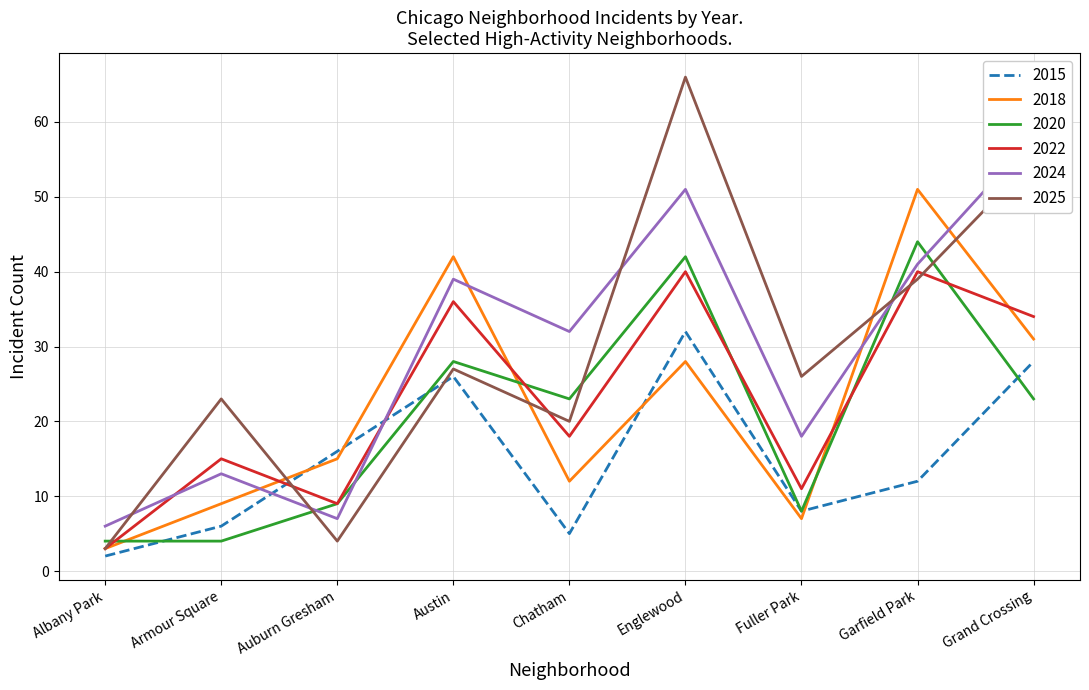

The value of 2018 at Englewood is 28. True or false?

True